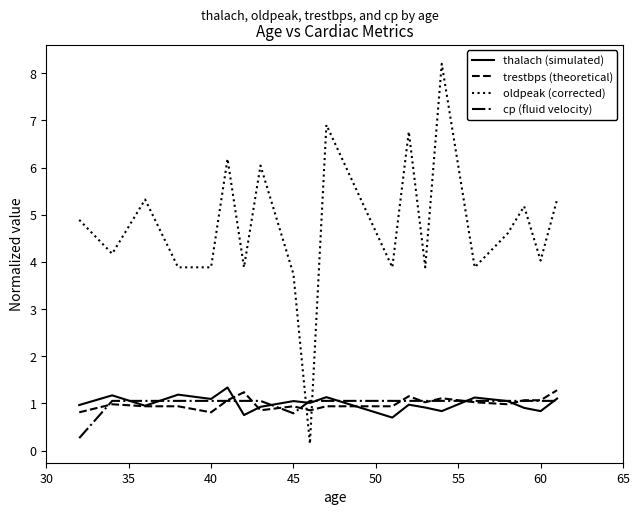

What are all the series names shown in the legend?

thalach (simulated), trestbps (theoretical), oldpeak (corrected), cp (fluid velocity)